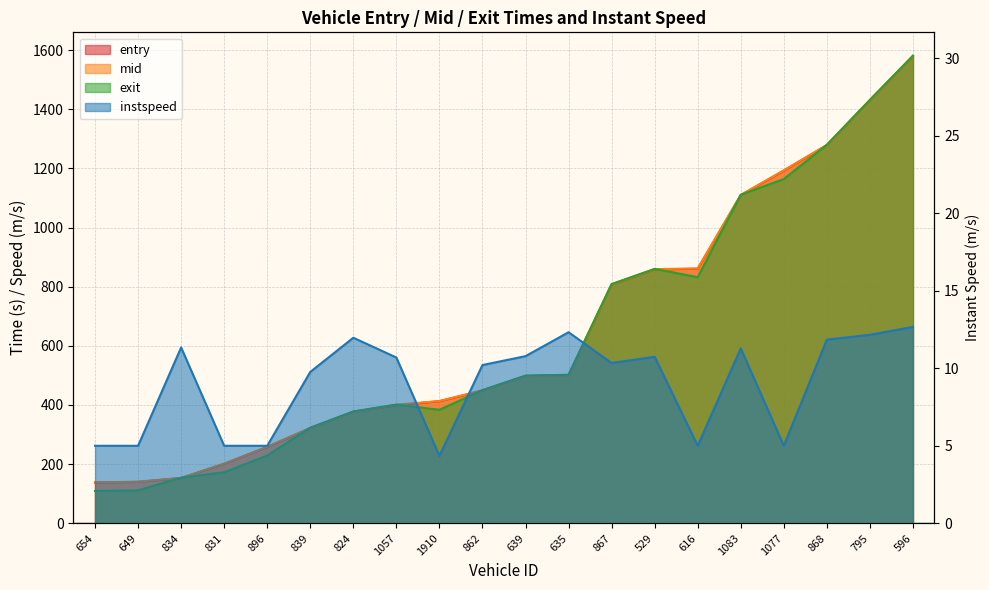

Which series has the largest total across all categories?

mid